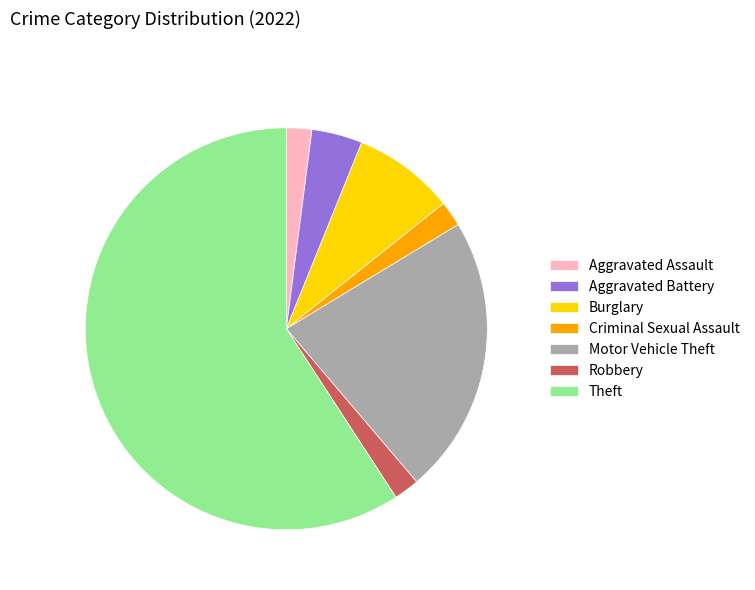

The Aggravated Battery slice represents 4% of the pie. True or false?

True